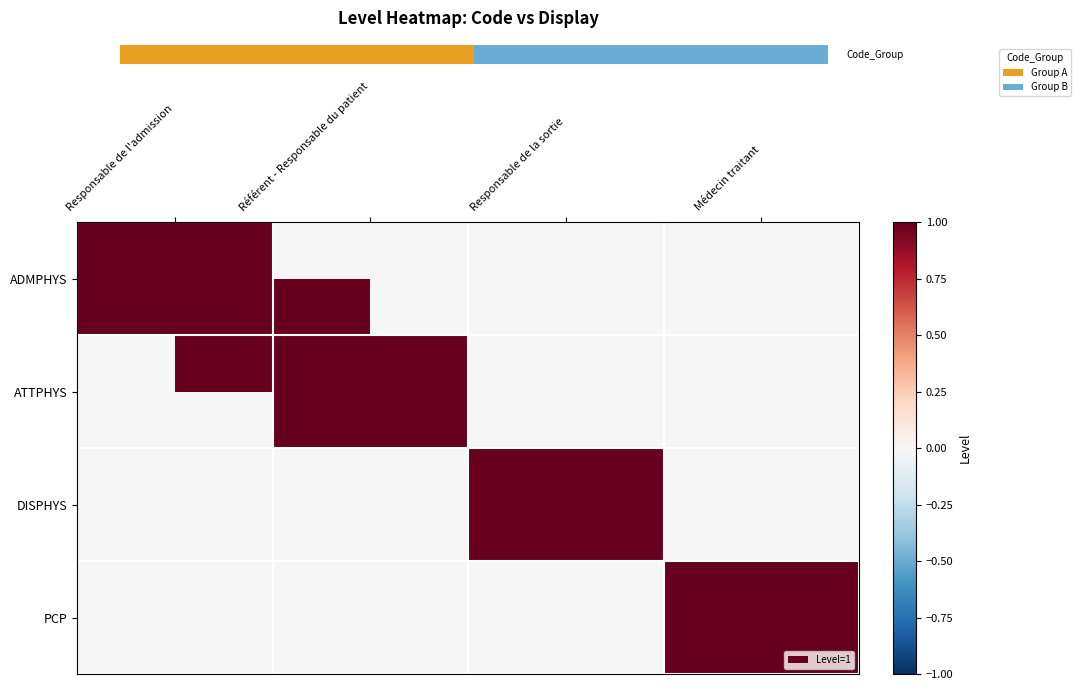

The ADMPHYS series shows 1 at Responsable de l'admission. True or false?

True